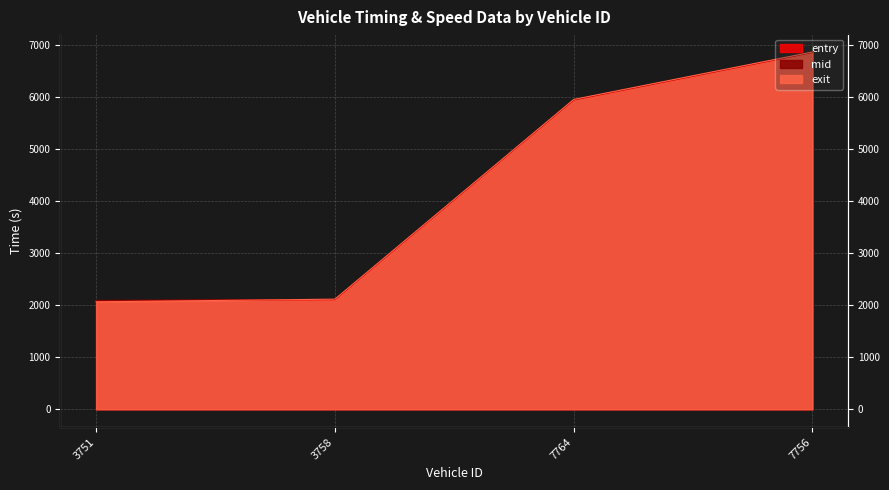

What is the label of the 4th point from the left?

7756